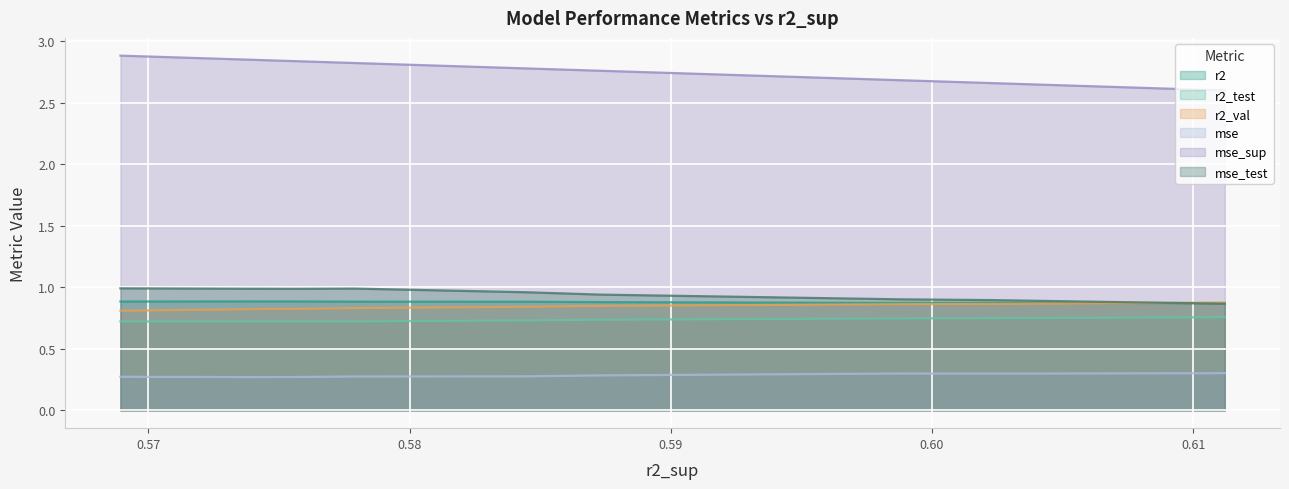

True or false: mse_sup has more than 2 interior local peaks.

False